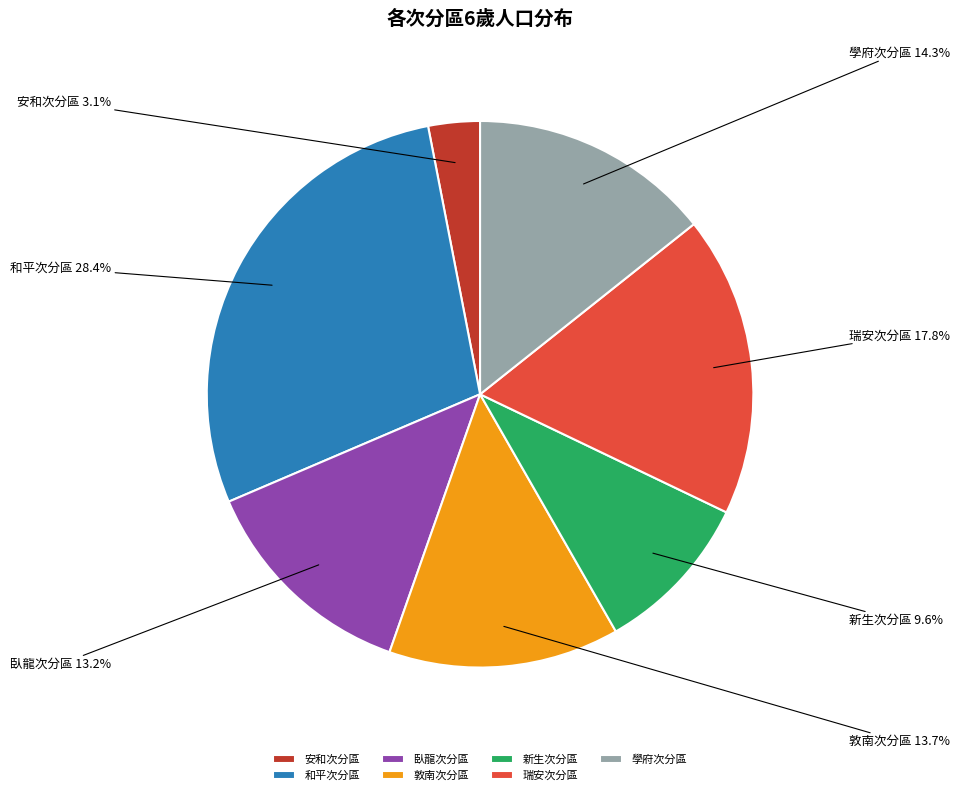

True or false: 安和次分區 accounts for 14% of the total.

False